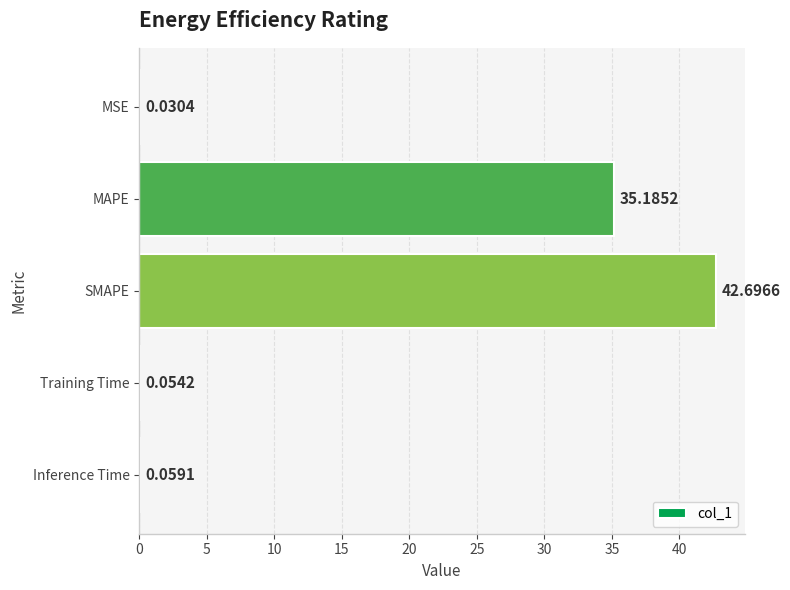

At which category does the chart reach its peak across all series?

SMAPE